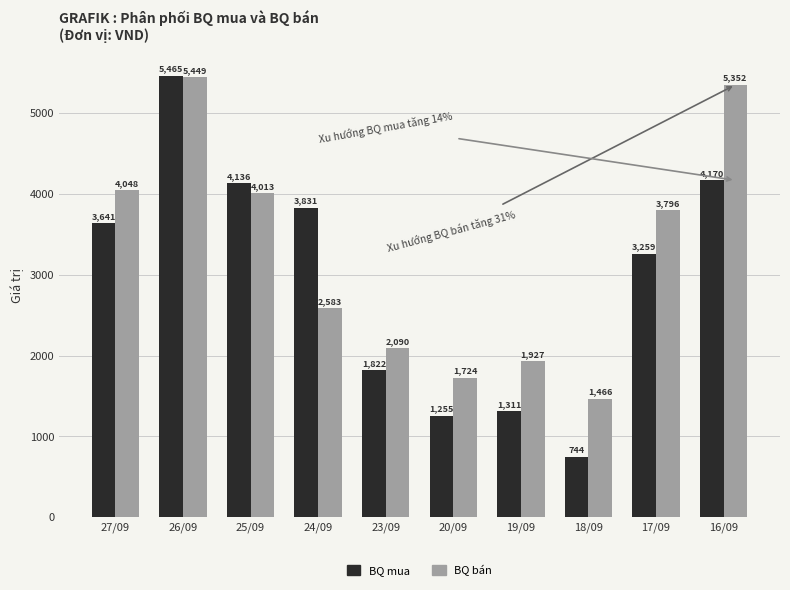

What is the sum of the BQ bán values at 26/09 and 17/09?

9245